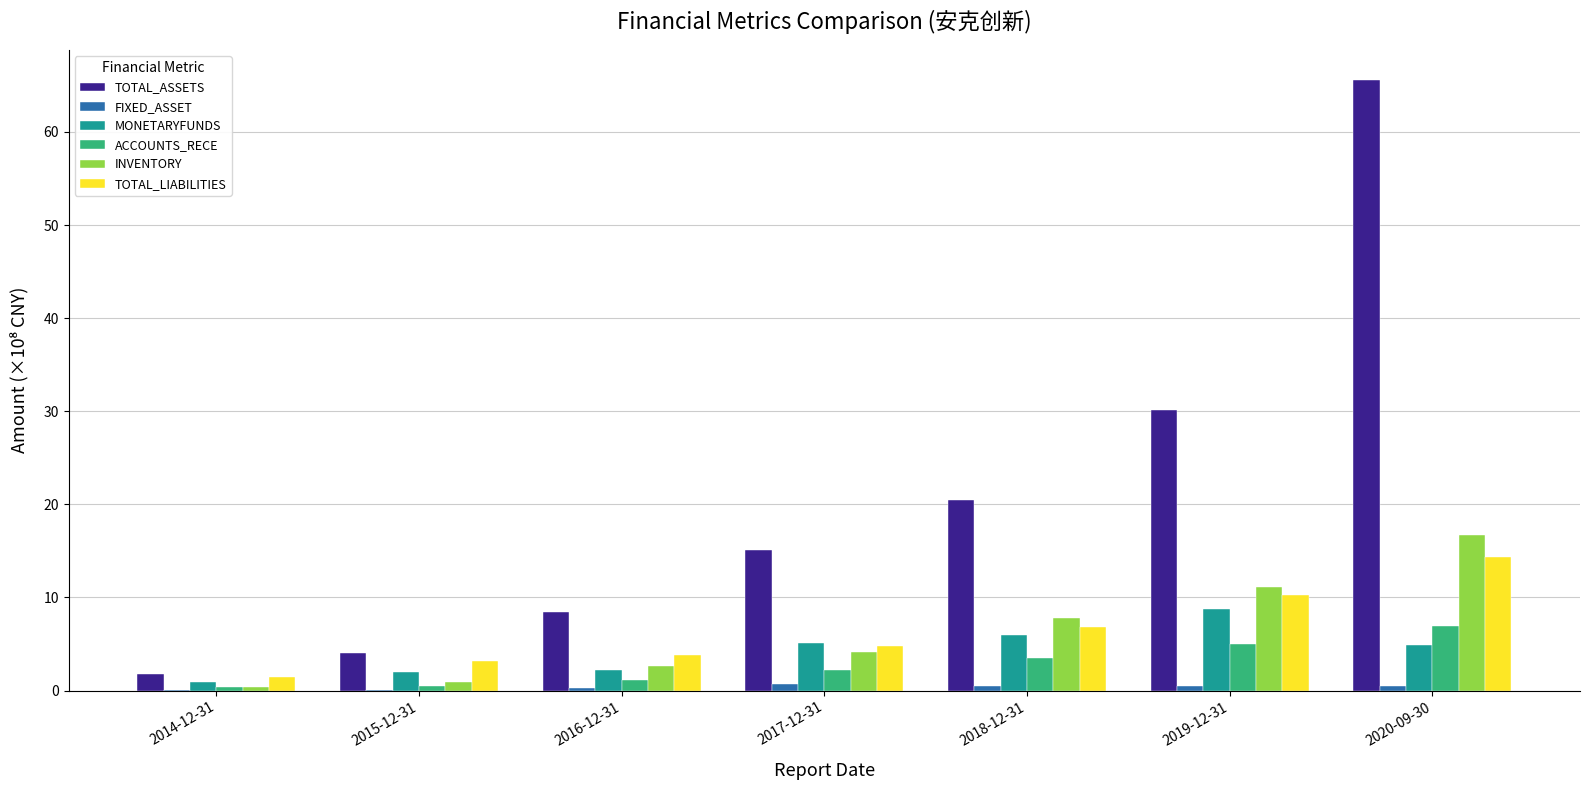

What value does the INVENTORY series have at 2020-09-30?

16.7